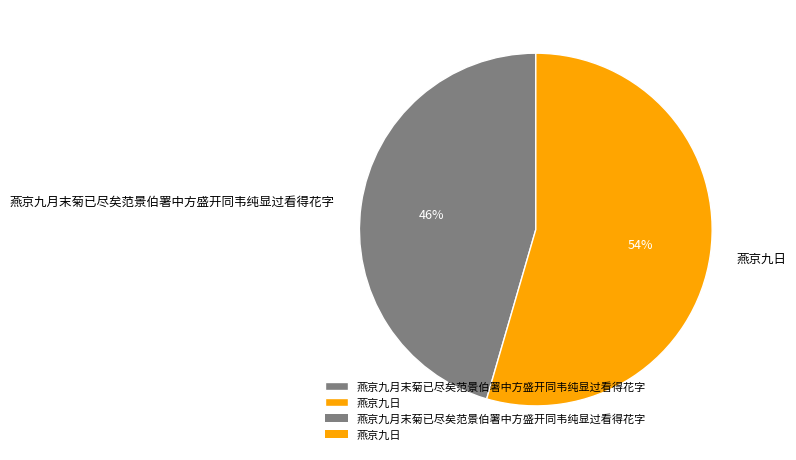

Combined, do 燕京九月末菊已尽矣范景伯署中方盛开同韦纯显过看得花字 and 燕京九日 account for over 50%?

Yes